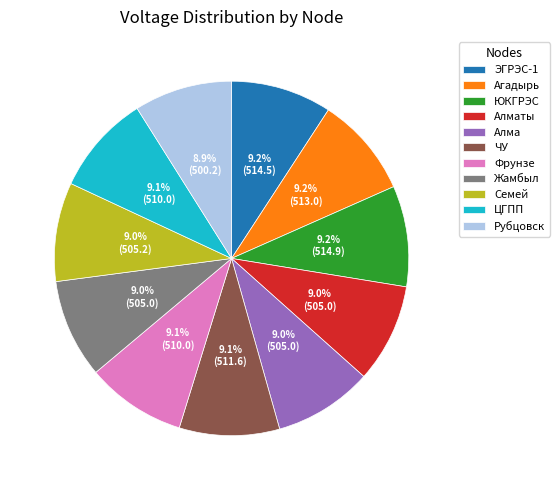

What is the ratio of the value at Алма to the value at ЮКГРЭС?

1.0